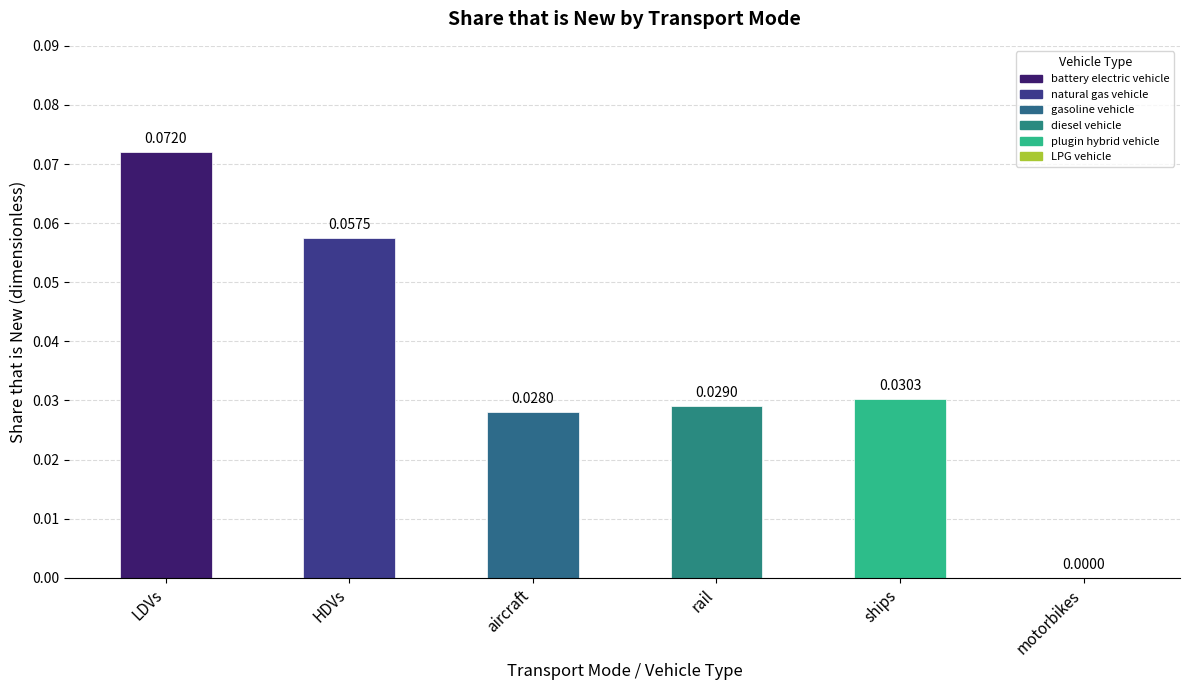

Where is the data nearest to the value 0?

motorbikes